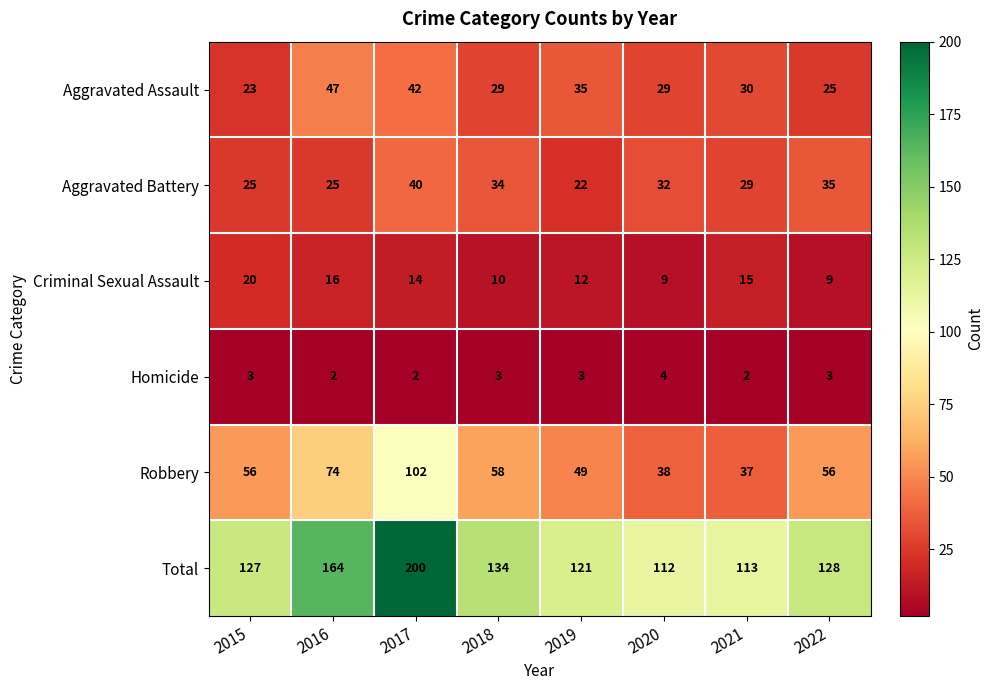

Count the Homicide values in the range 2 to 3.

7